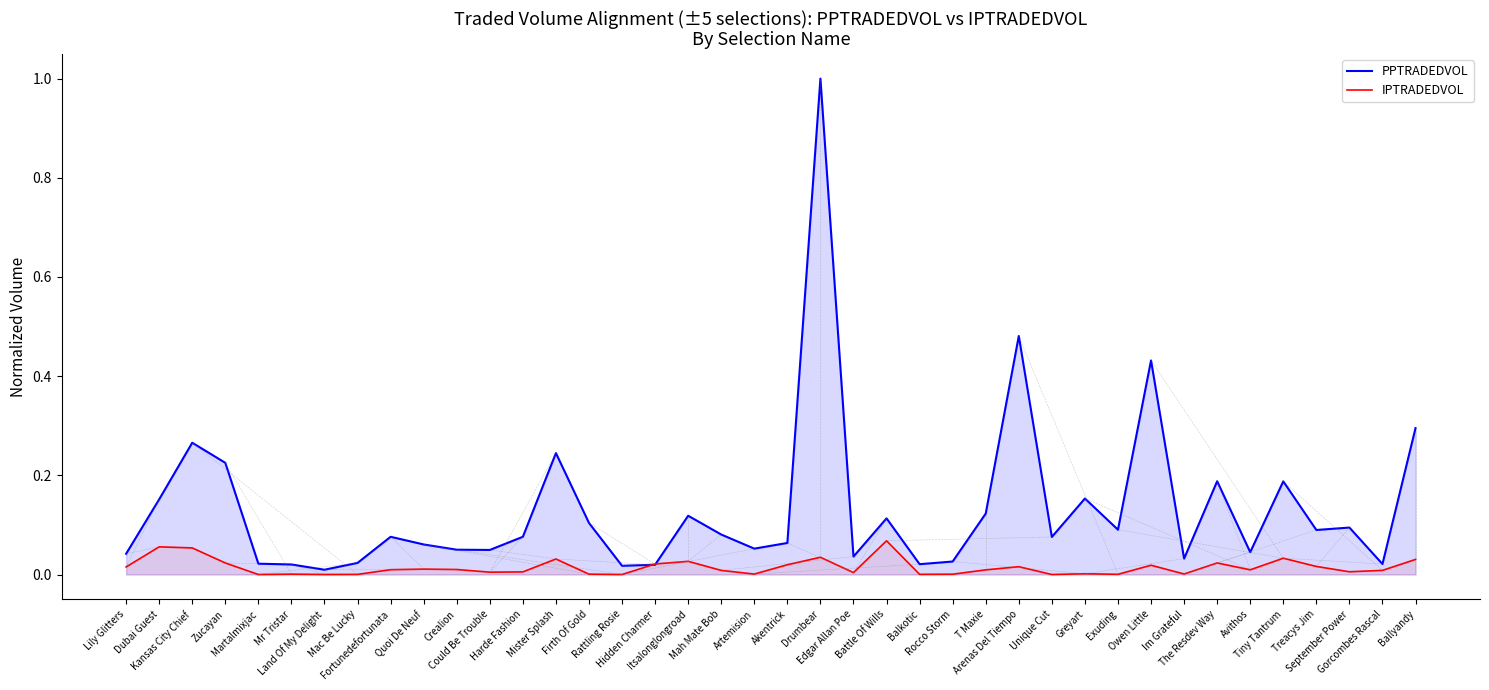

Where is the first local maximum for PPTRADEDVOL?

Kansas City Chief